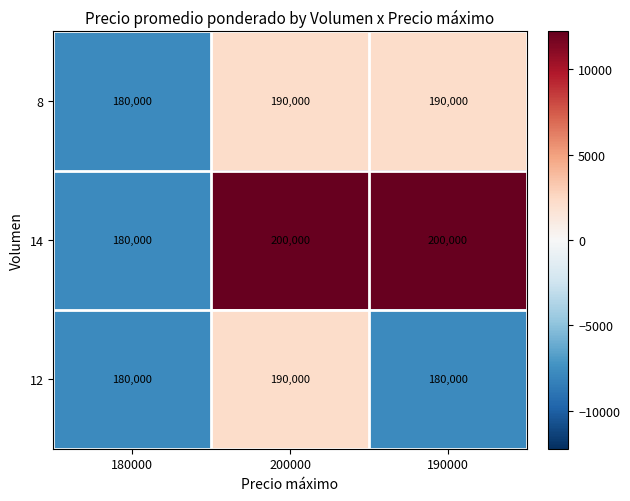

How many data points does each series have?

3